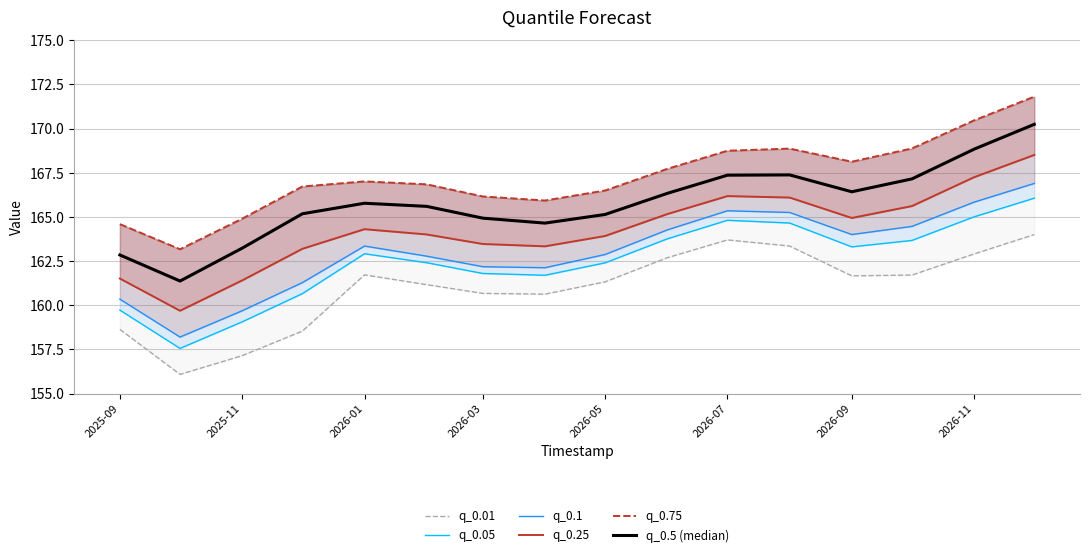

What is the minimum value for q_0.1?

158.2